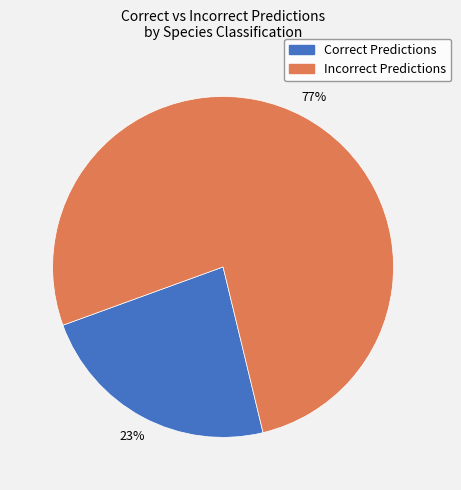

Is there any slice that represents more than half of the pie?

Yes